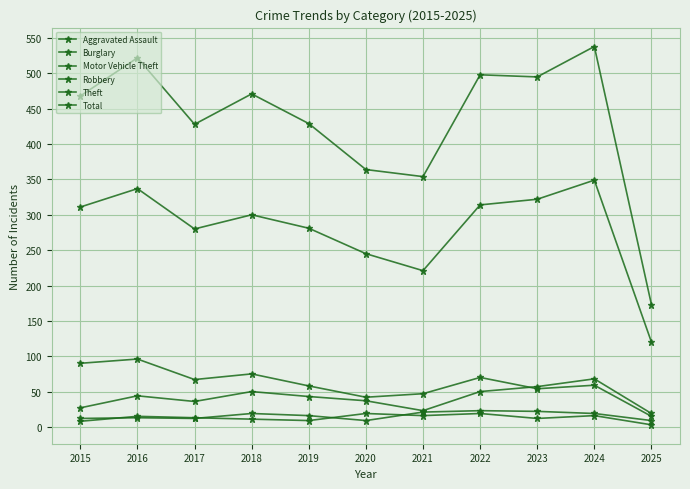

Is this an area chart (filled region under the line)?

No